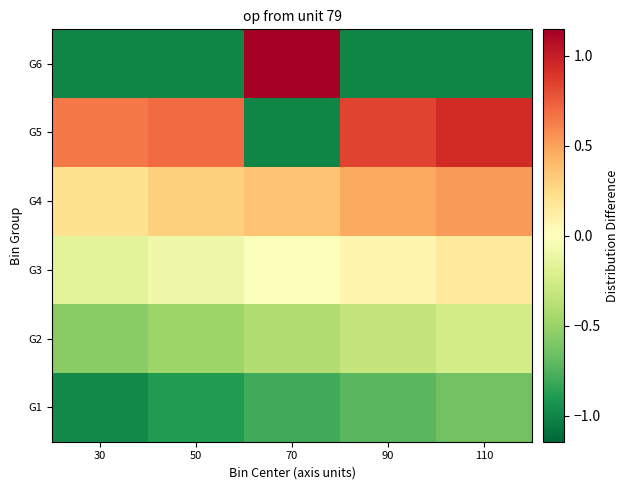

Reading left to right, what are all the values shown in this chart?

G1: 30=-1.0	50=-0.9	70=-0.8	90=-0.7	110=-0.6
G2: 30=-0.6	50=-0.5	70=-0.4	90=-0.3	110=-0.2
G3: 30=-0.2	50=-0.1	70=-0.0	90=0.1	110=0.1
G4: 30=0.2	50=0.3	70=0.4	90=0.5	110=0.5
G5: 30=0.6	50=0.7	70=-1.0	90=0.8	110=0.9
G6: 30=-1.0	50=-1.0	70=1.1	90=-1.0	110=-1.0